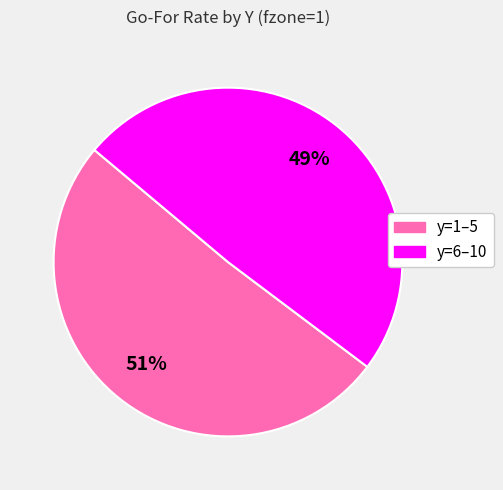

Does any single category account for the majority?

Yes